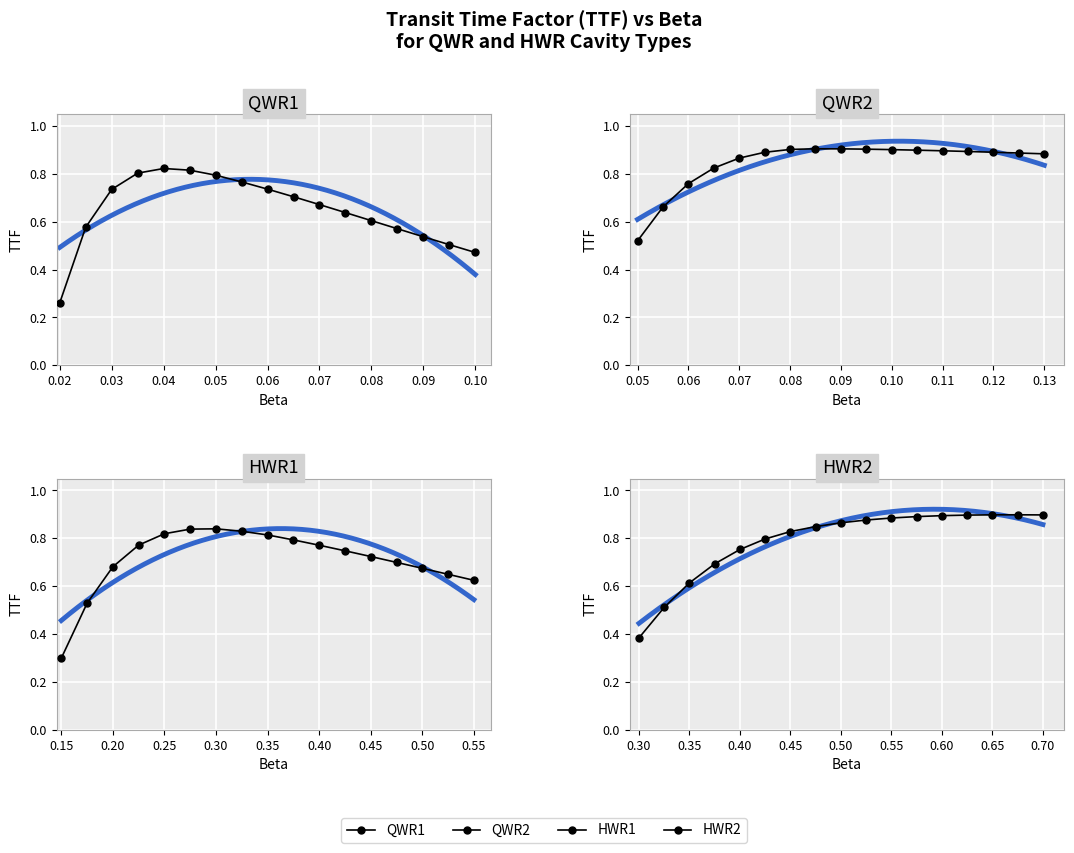

Count the number of categories in the chart.

17